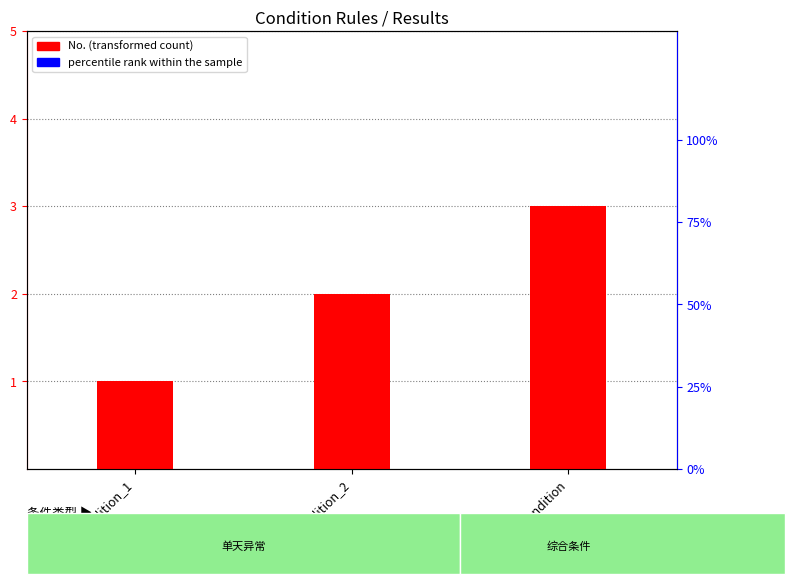

Where is No. nearest to the value 2?

condition_2